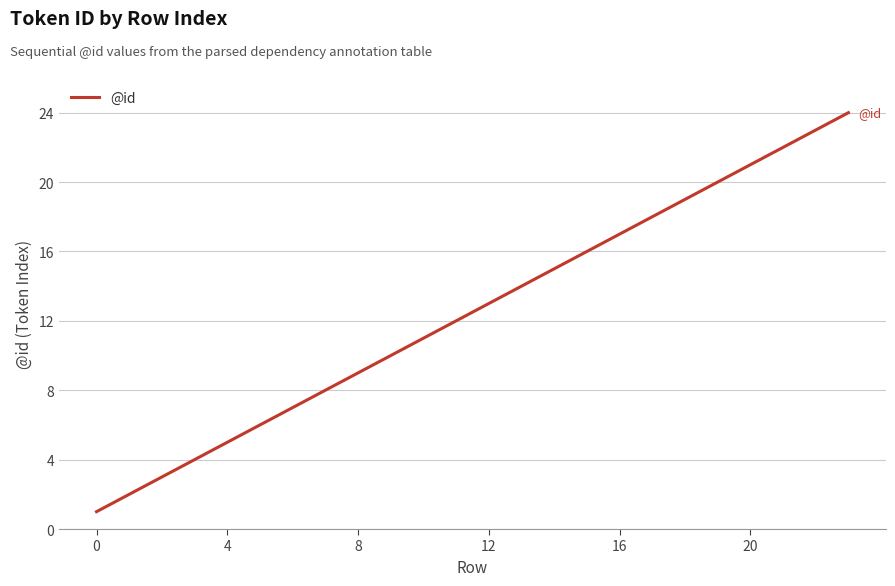

Does the chart have visible grid lines?

Yes